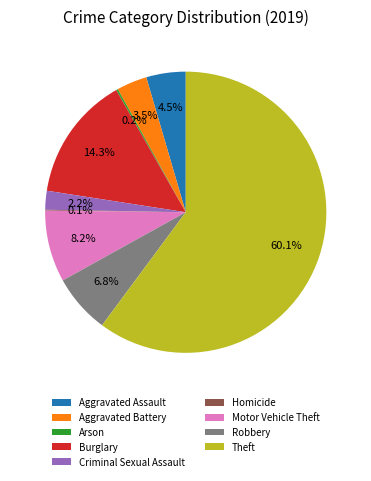

What is the largest slice in the pie chart?

Theft